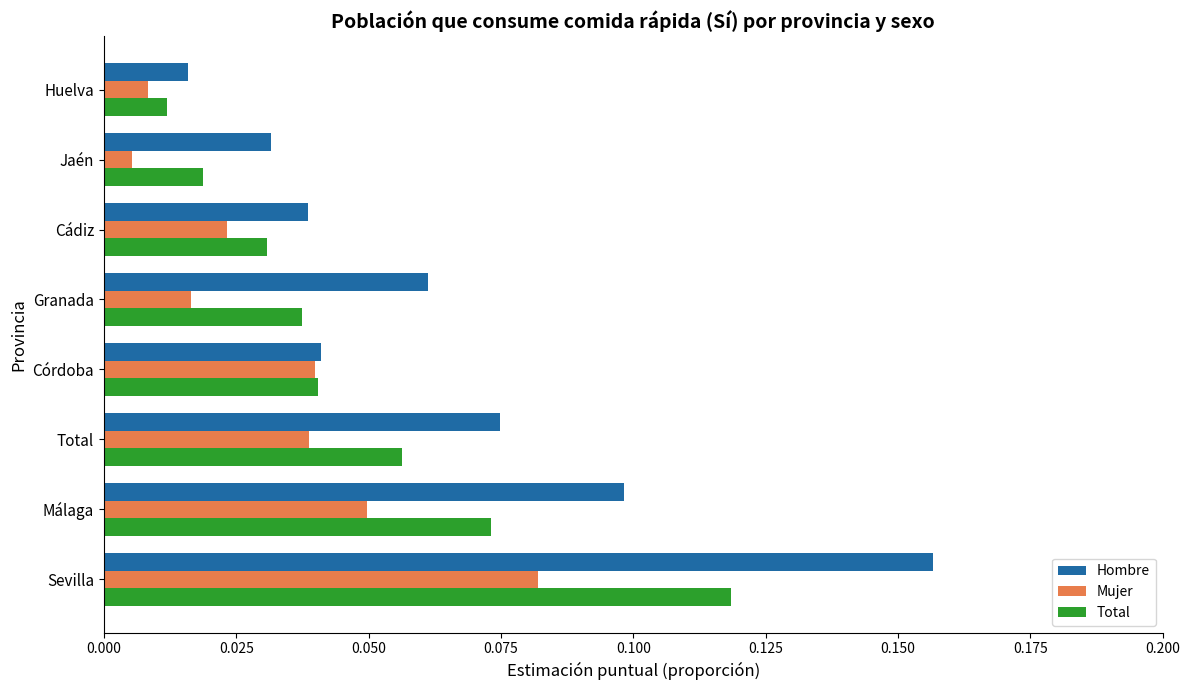

List the labels in order of Total value, largest first.

Sevilla, Málaga, Total, Córdoba, Granada, Cádiz, Jaén, Huelva